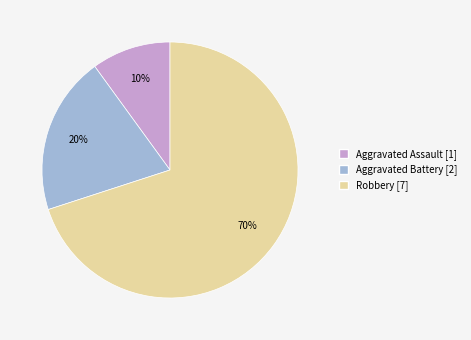

To the nearest percent, what portion does Aggravated Assault [1] represent?

10%